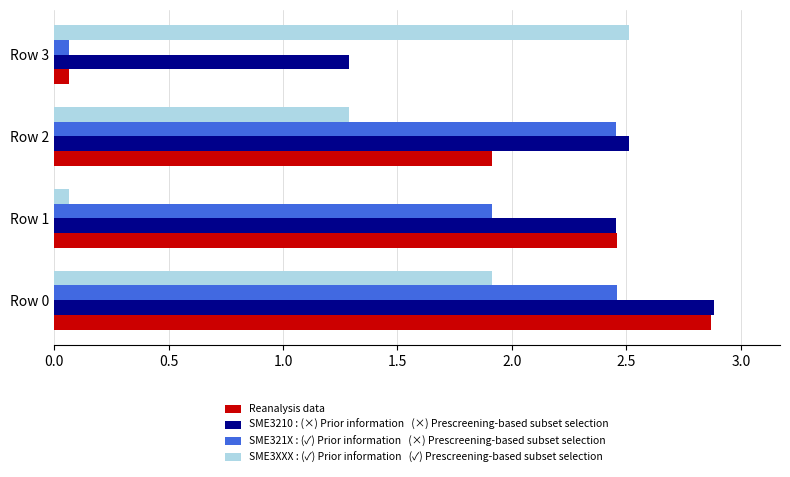

What is the maximum value shown in the chart?

2.9